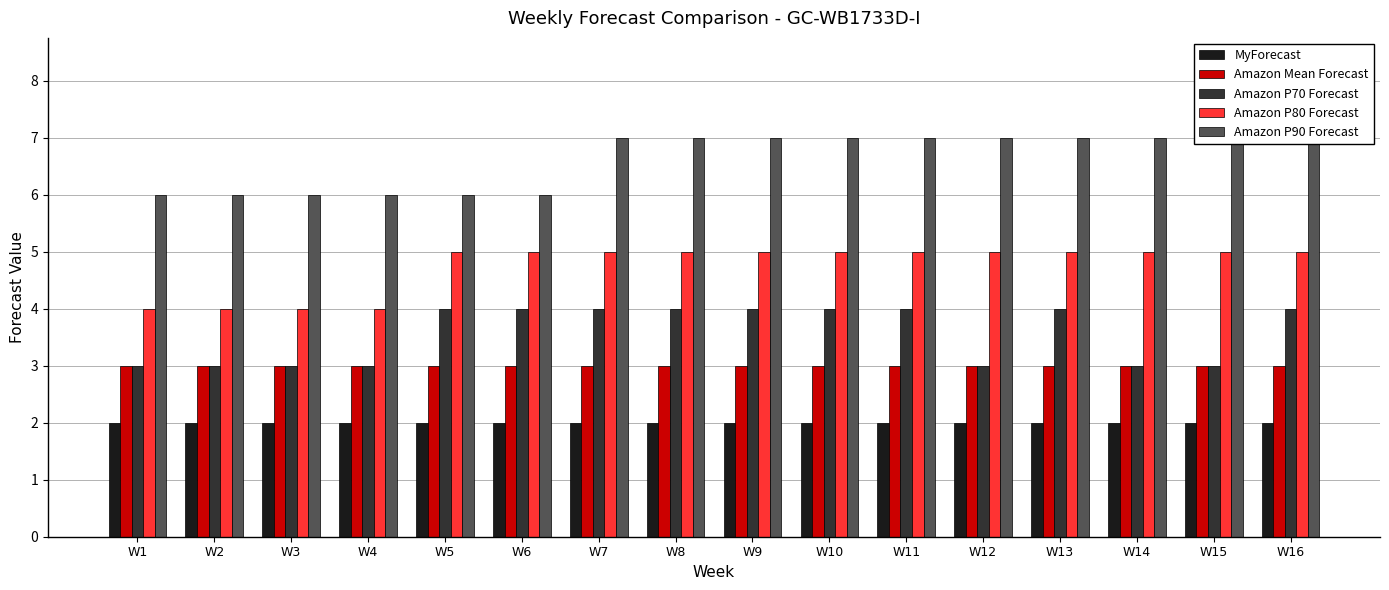

Is the value of Amazon P80 Forecast at W7 greater than the value of MyForecast at W6?

Yes